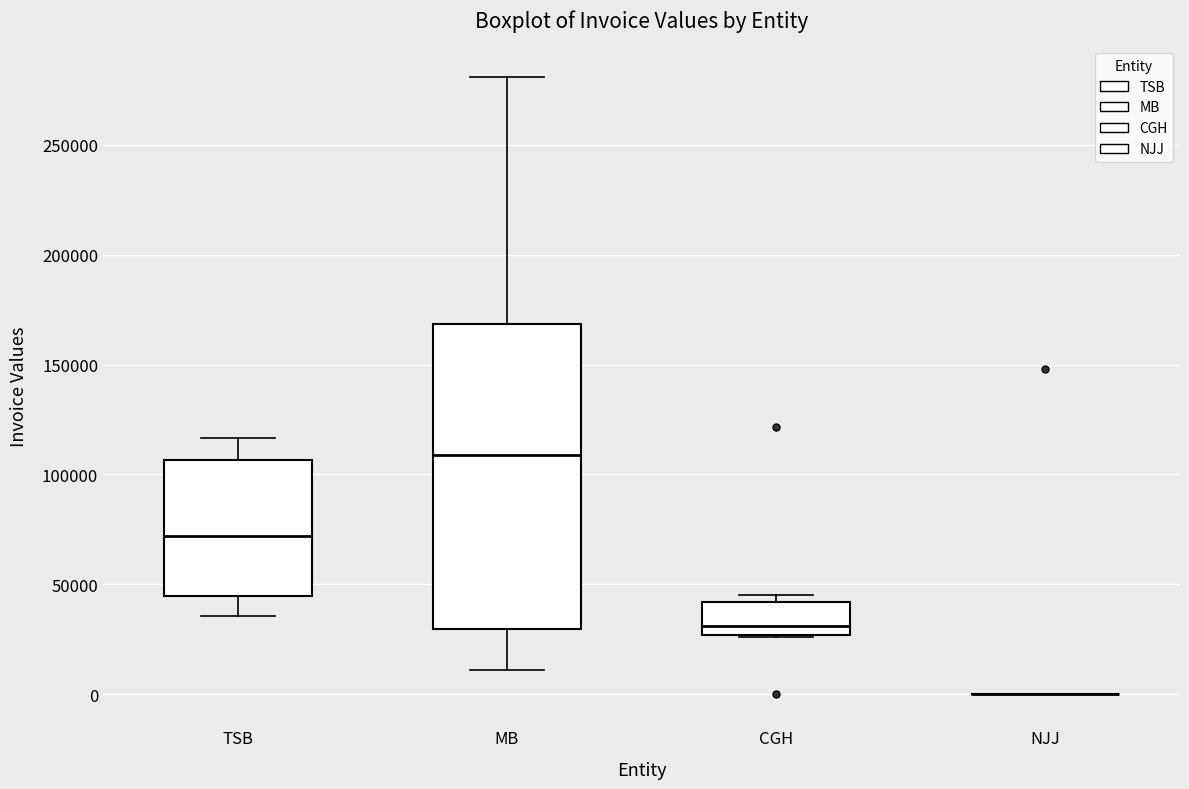

Reading left to right, read every box against the y-axis: the position of its median line, the range the box covers, and the ends of its whiskers. The values are not printed on the chart, so give them approximately, as read against the axis.

TSB: median 70000, box 45000 to 105000, whiskers 35000 to 115000
MB: median 110000, box 30000 to 170000, whiskers 10000 to 280000
CGH: median 30000, box 25000 to 40000, whiskers 25000 to 45000
NJJ: box collapsed to a line at 0, whiskers 0 to 0